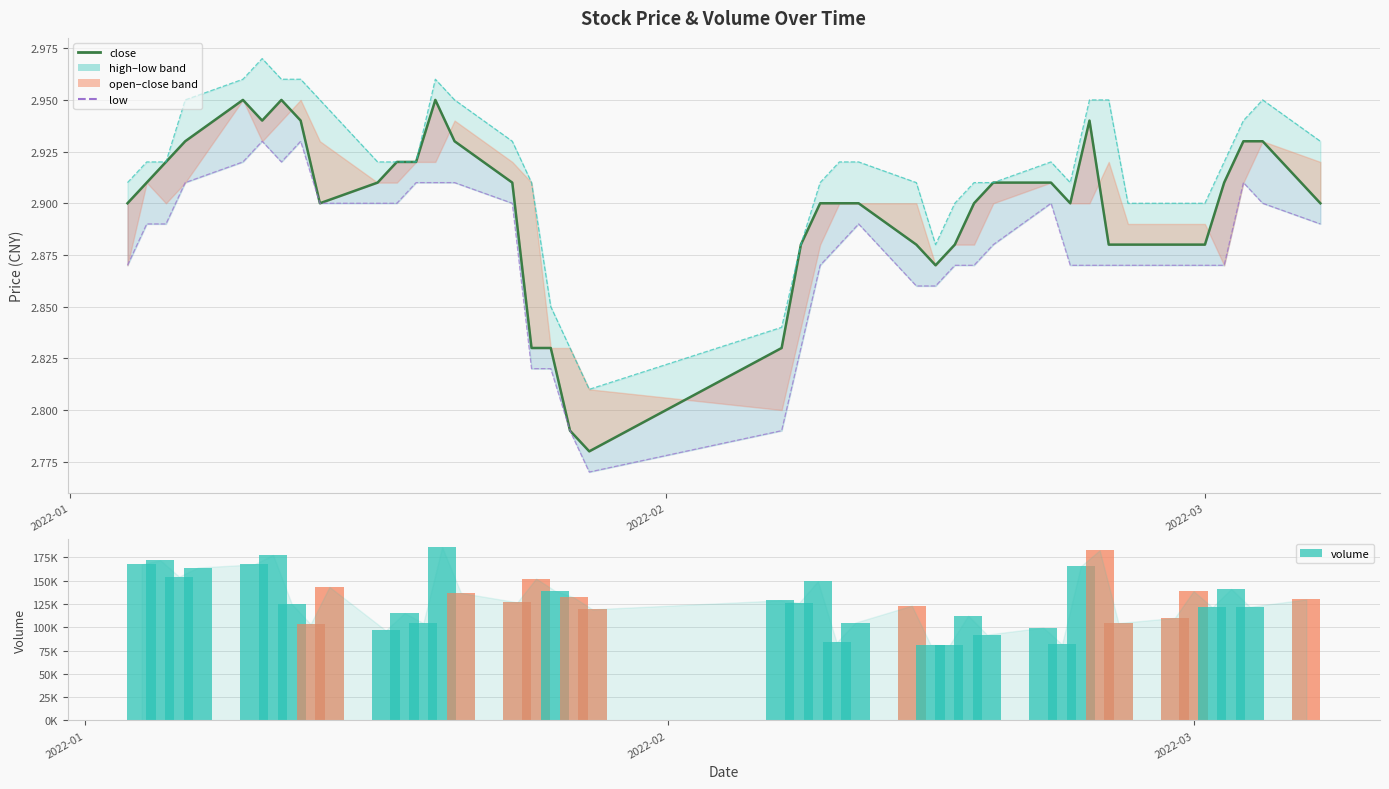

True or false: low has a value of 5.1 at 3.

False